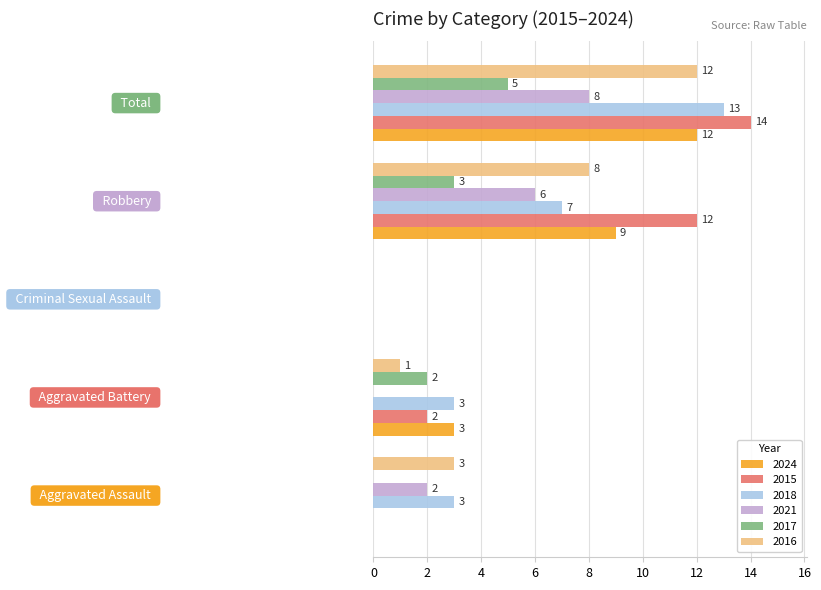

How many 2021 values are between 0 and 6?

4